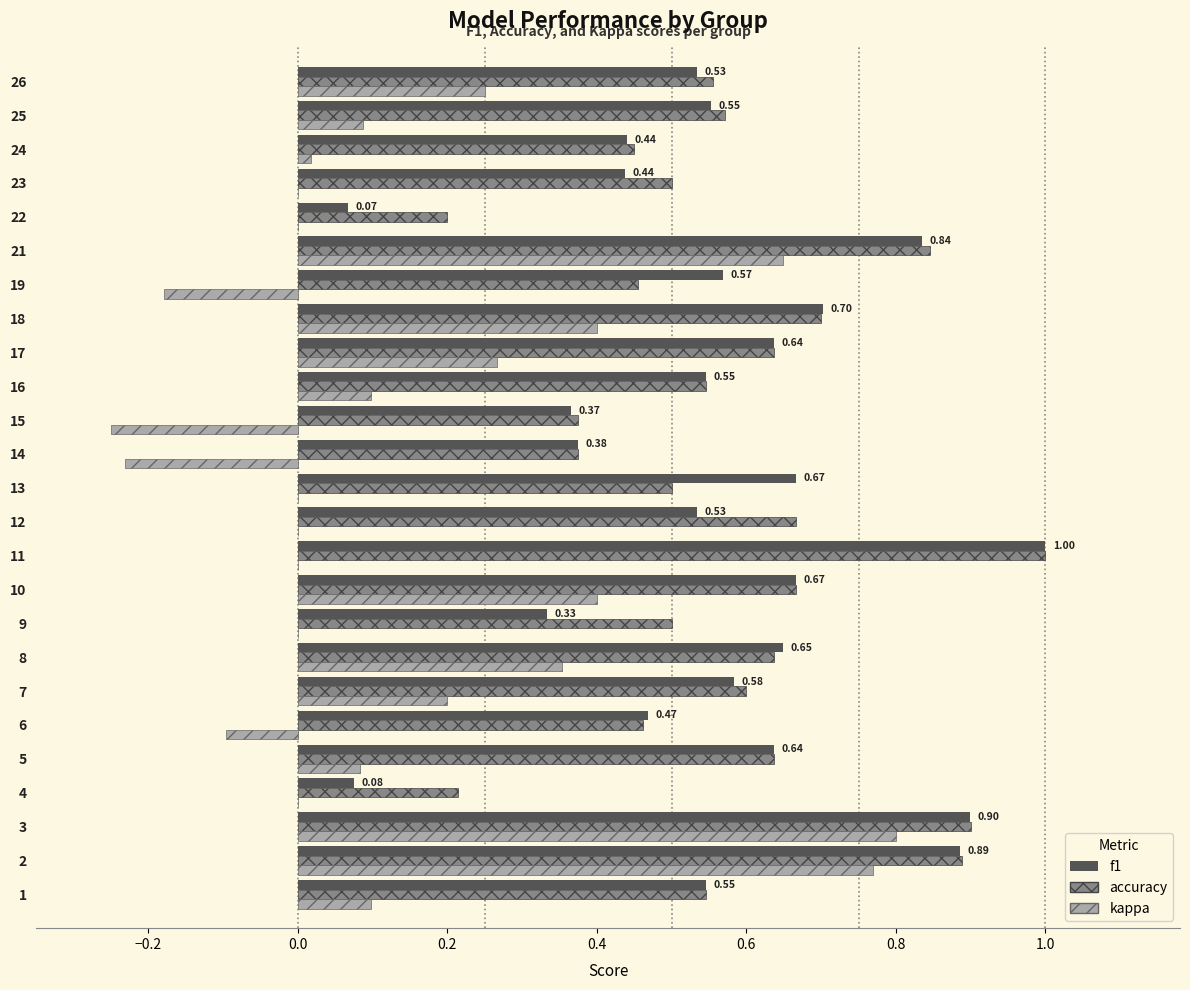

What is the total value across all series at 2?

2.5